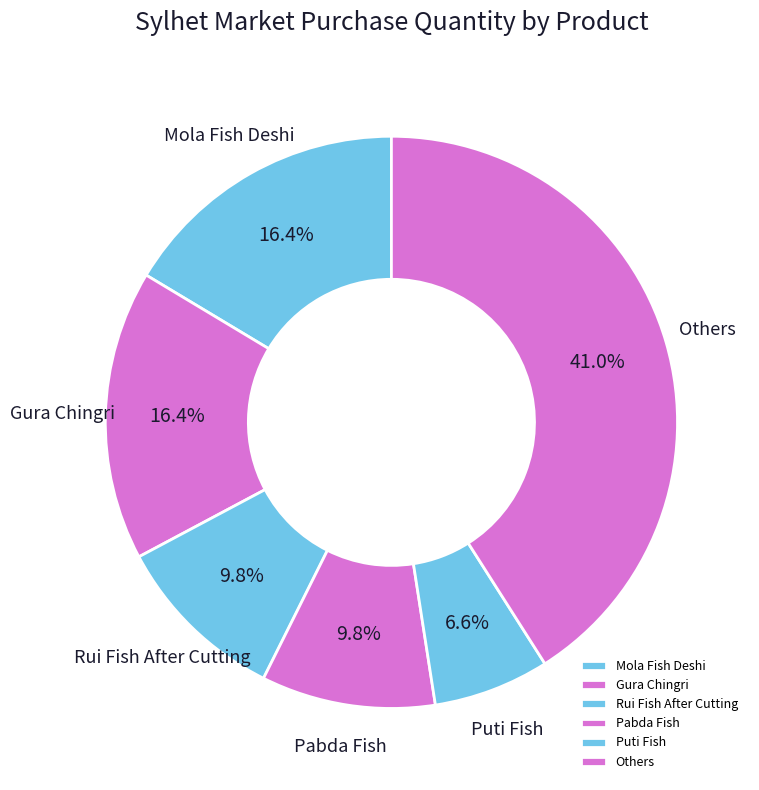

Between Others and Pabda Fish, which is larger?

Others